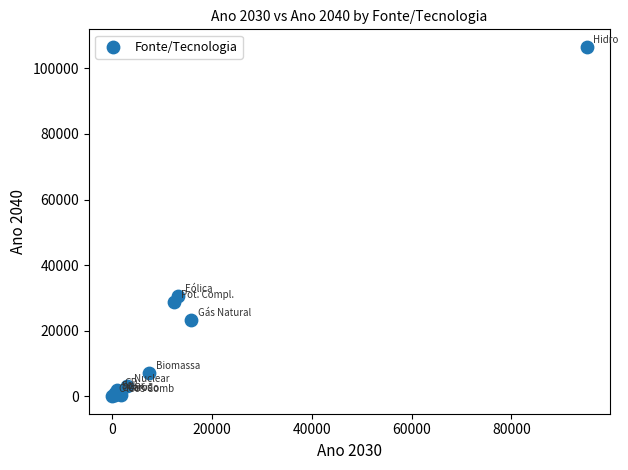

What Y value in the scatter plot is closest to 53294?

30439